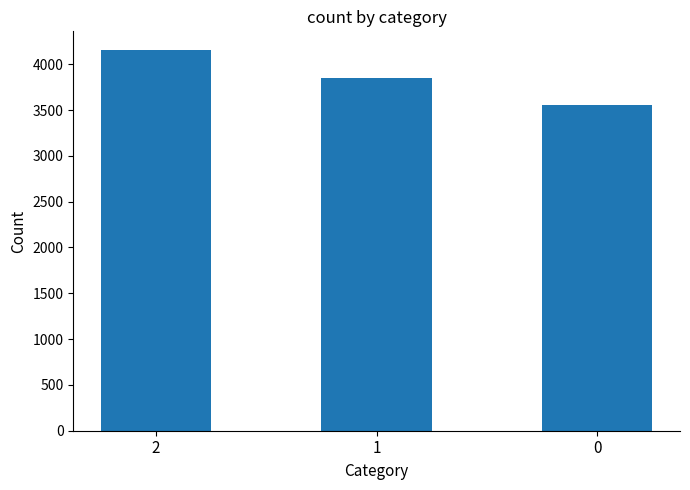

Reading left to right, what are all the values shown in this chart?

2=4151	1=3852	0=3550